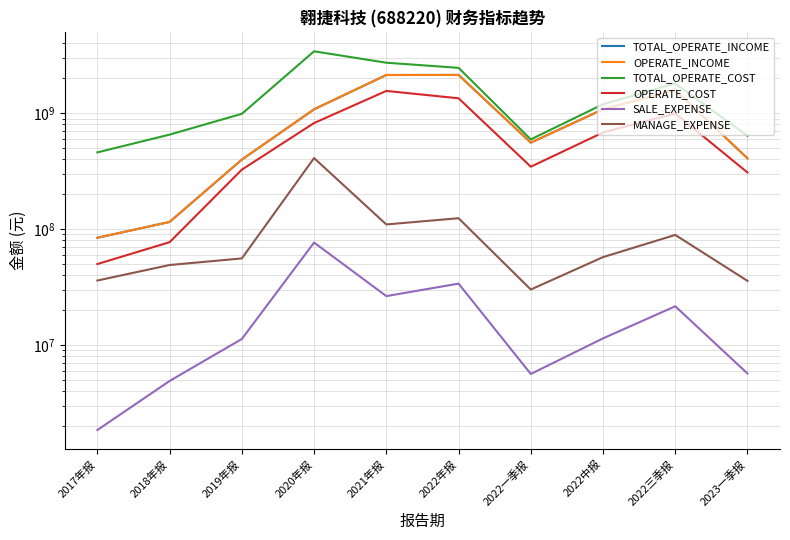

What is the sum of all TOTAL_OPERATE_INCOME values?

9584565278.3